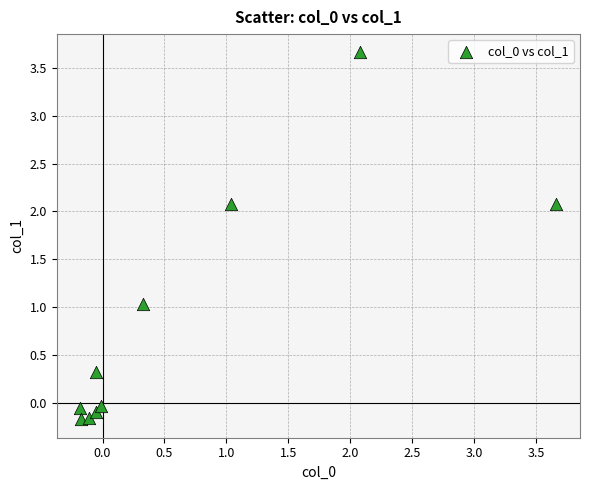

What is the range of X values (max minus min)?

3.8